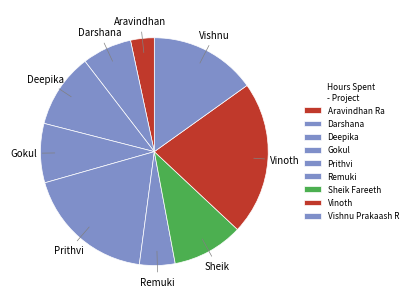

Count the number of slices in the pie.

9